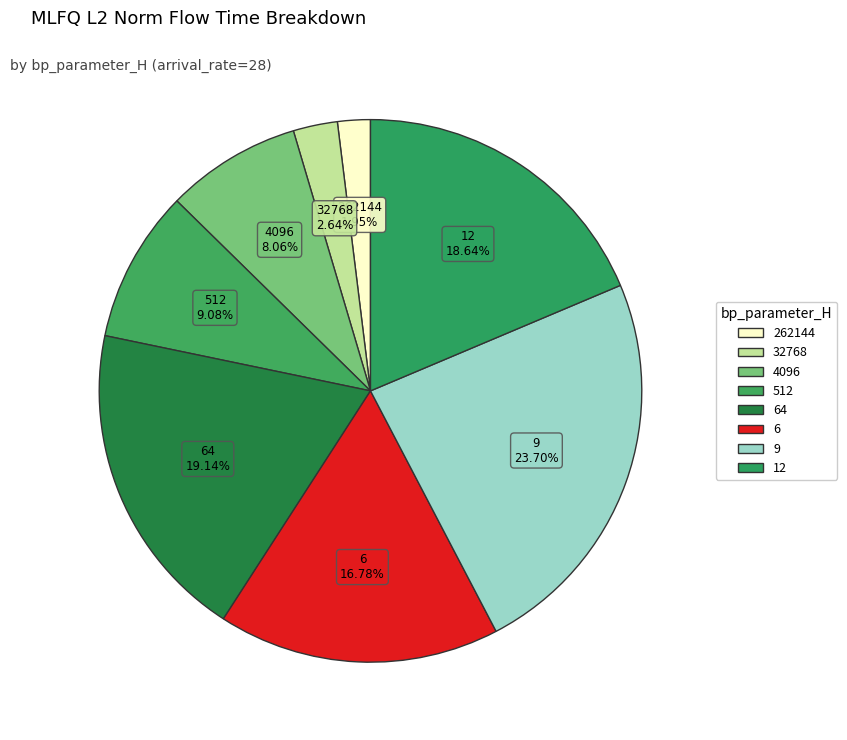

Rank the categories by value from highest to lowest.

9, 64, 12, 6, 512, 4096, 32768, 262144